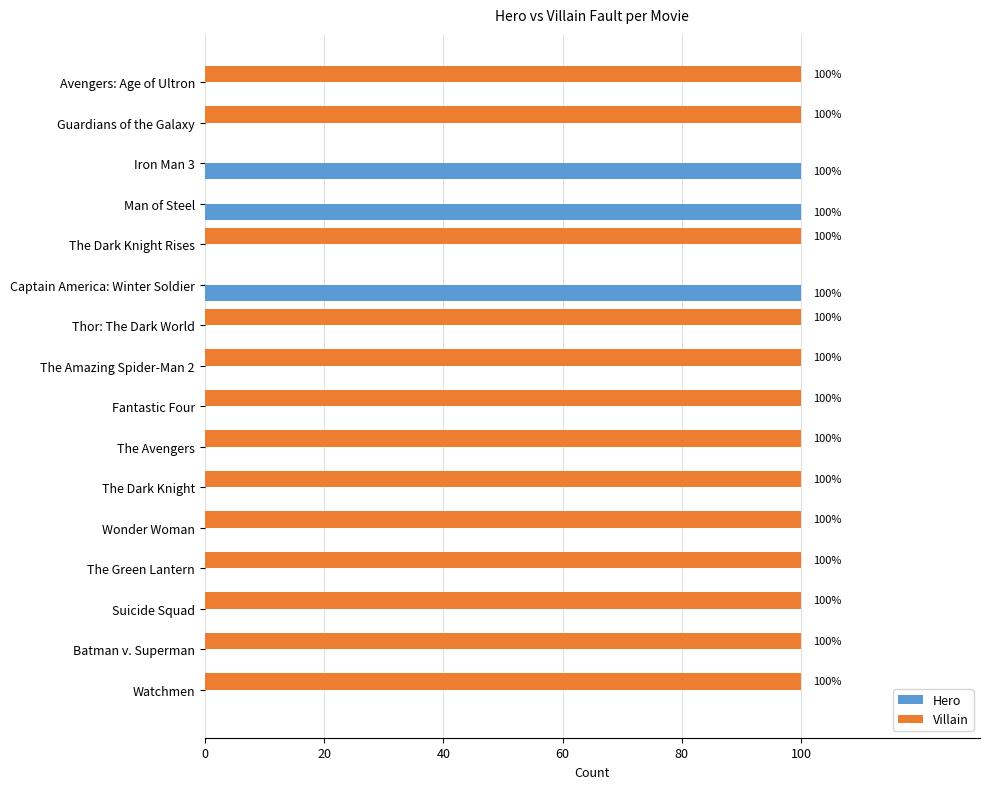

What are all the series names shown in the legend?

Hero, Villain